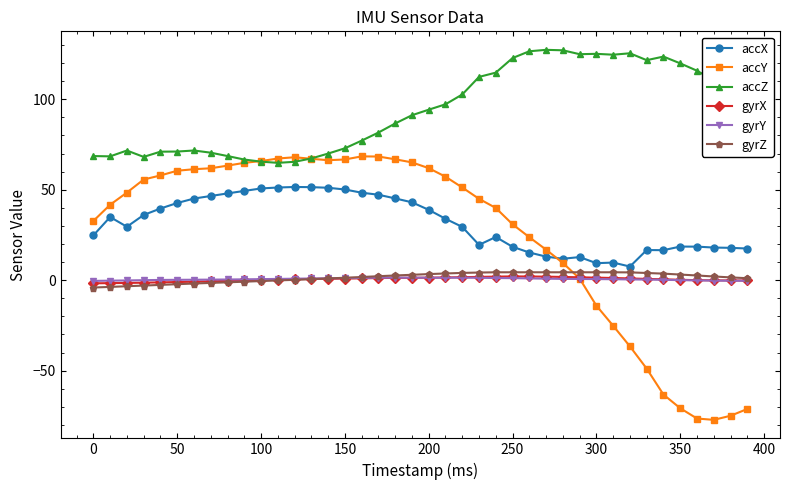

How many lines are shown in the chart?

6